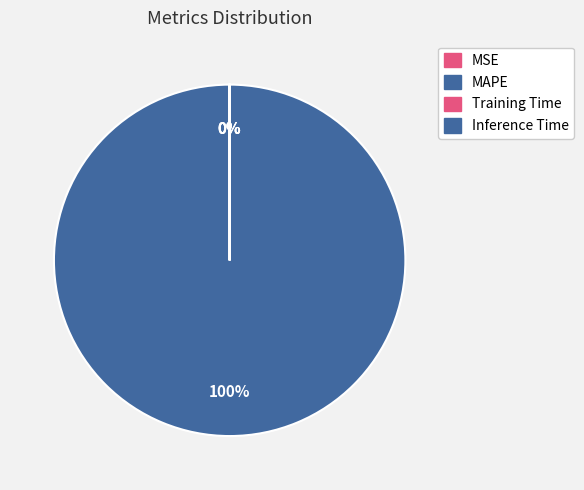

Which slice is the smallest?

Inference Time